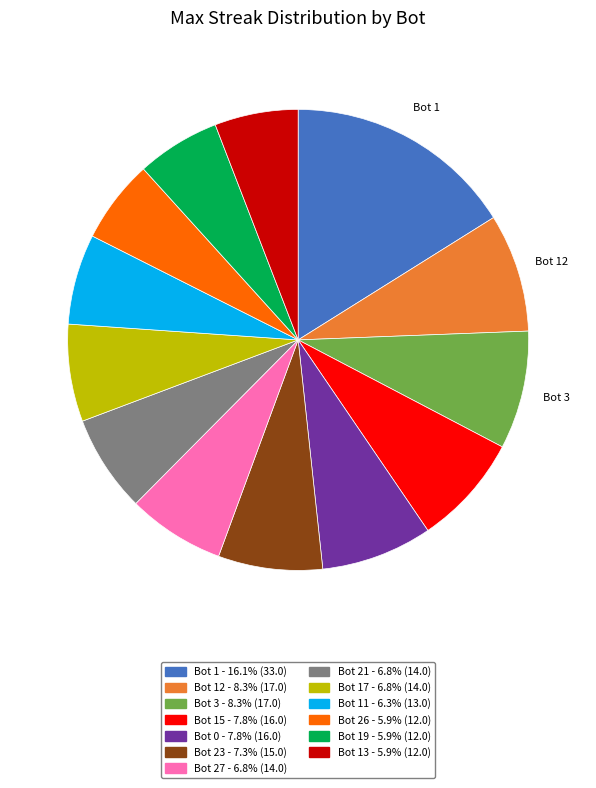

Is there any slice that represents more than half of the pie?

No